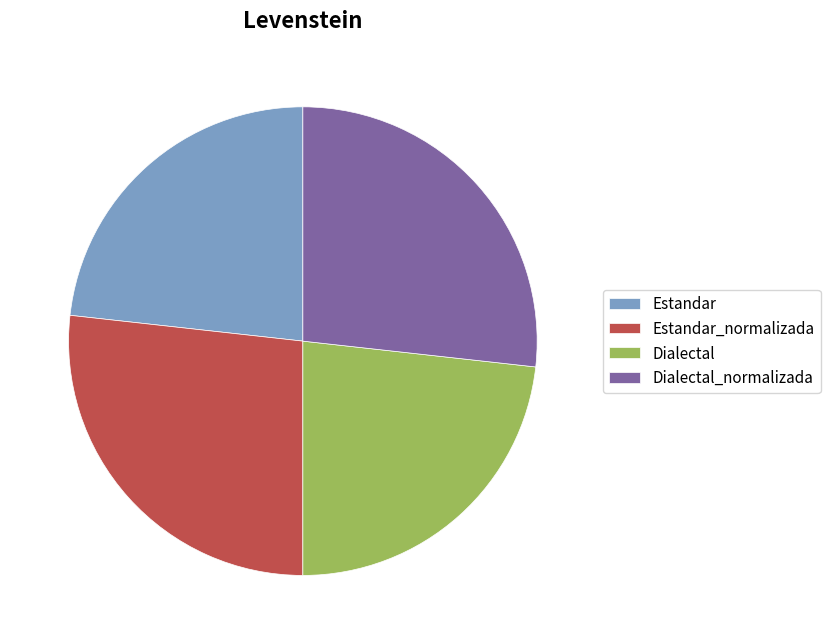

Is Dialectal the majority of the pie?

No